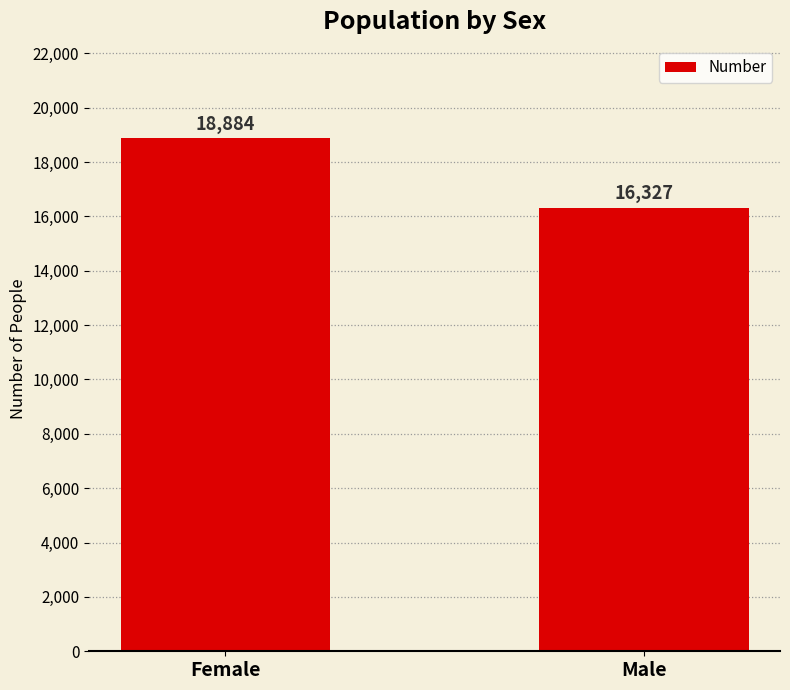

What is the value of the 2nd bar from the left?

16327